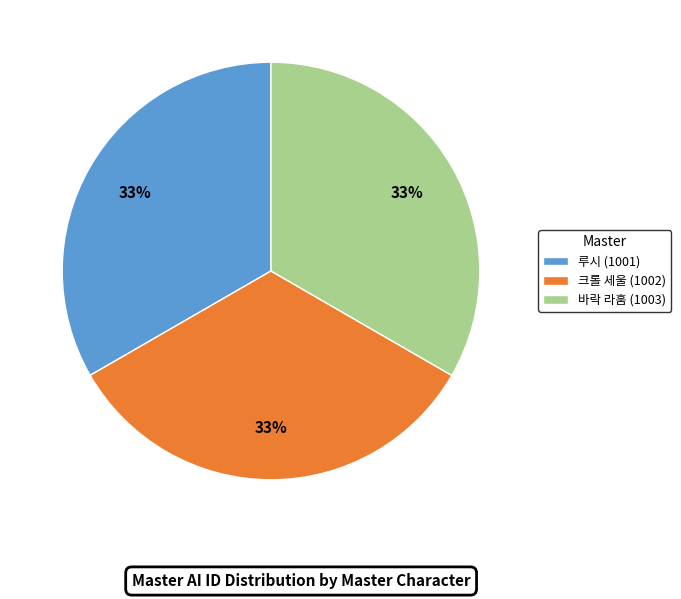

What is the ratio of the value at 루시 (1001) to the value at 바락 라훔 (1003)?

1.0